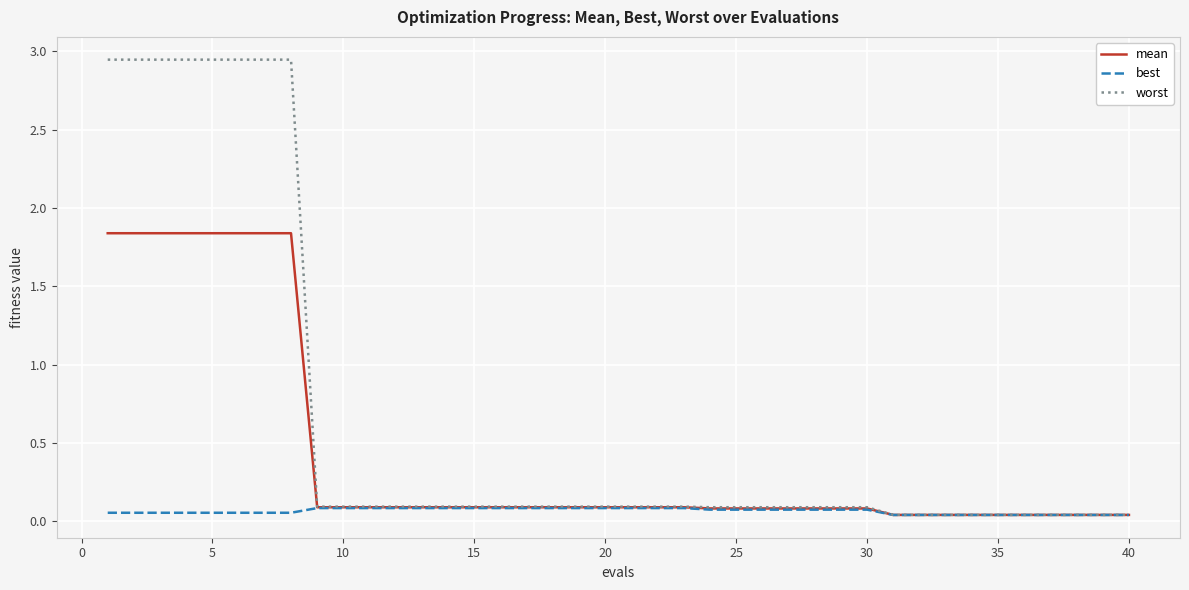

Which series has the largest total across all categories?

worst